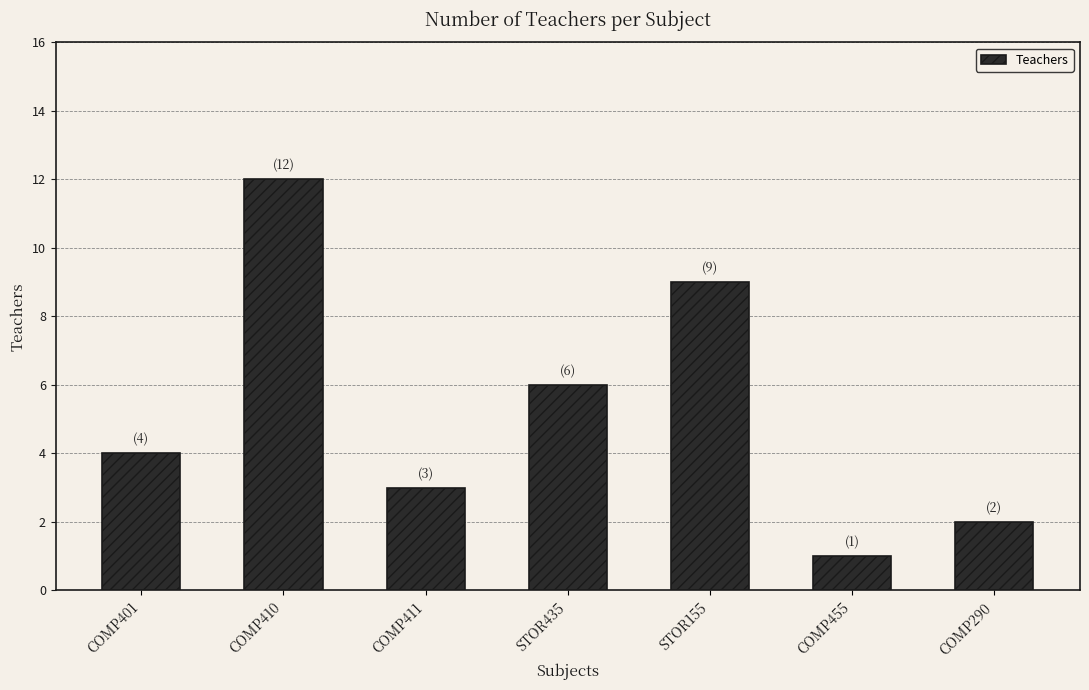

What is the average value?

5